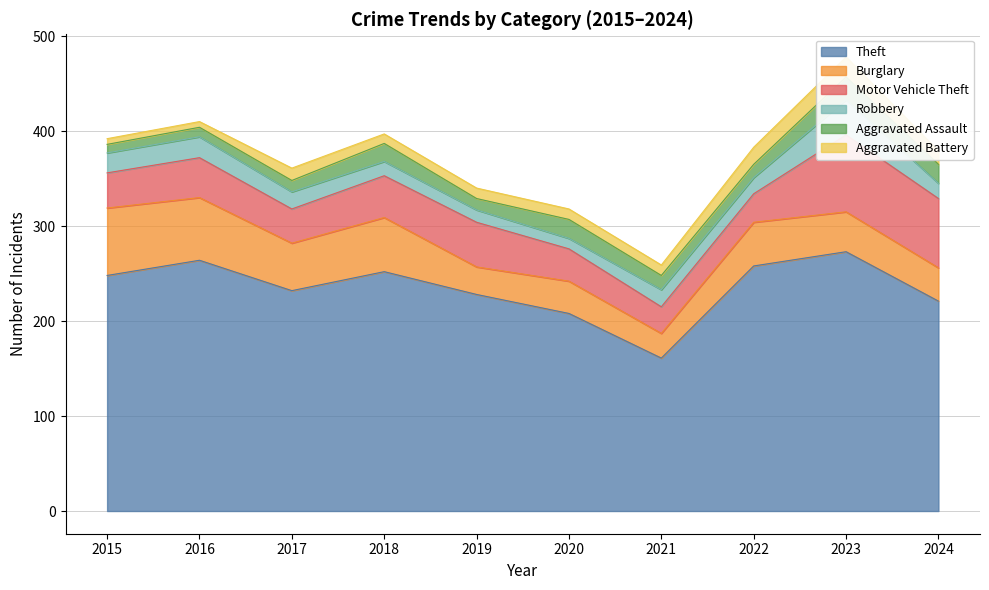

How many values in the Theft series are below 248?

5